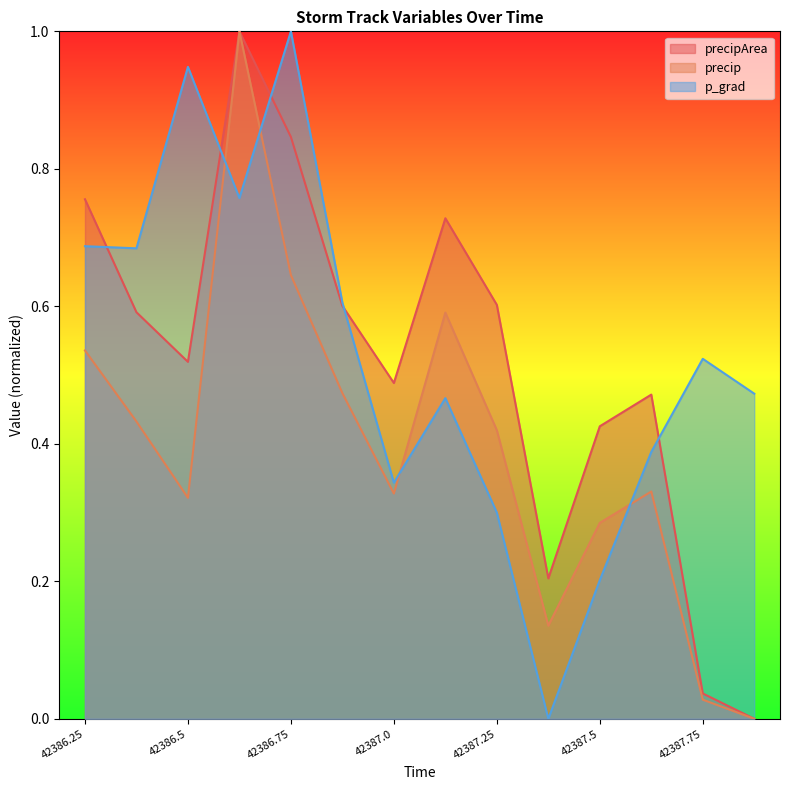

Which category has the highest value across all series?

42386.625